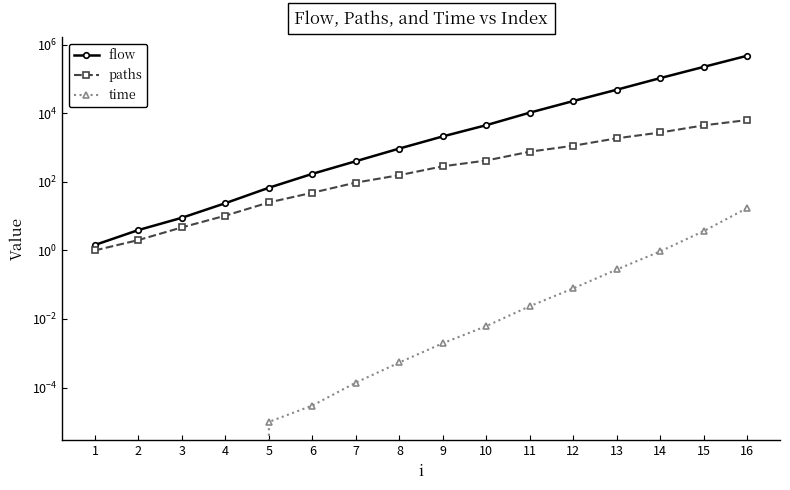

At 4, list the series in order from smallest to largest.

time, paths, flow